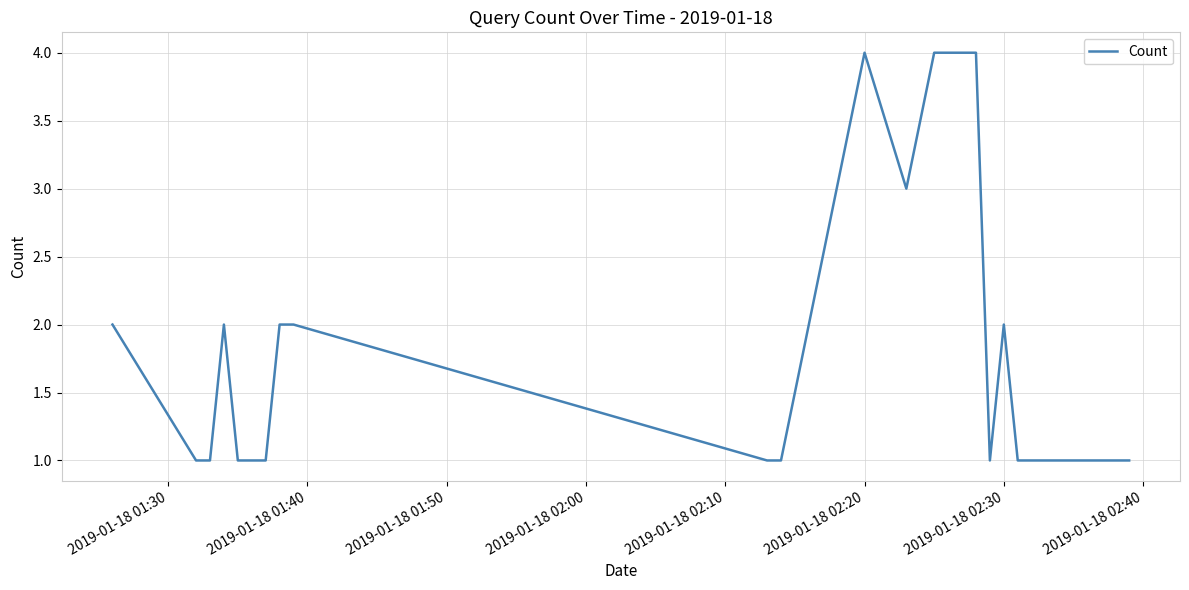

How many values are between 1 and 4?

20